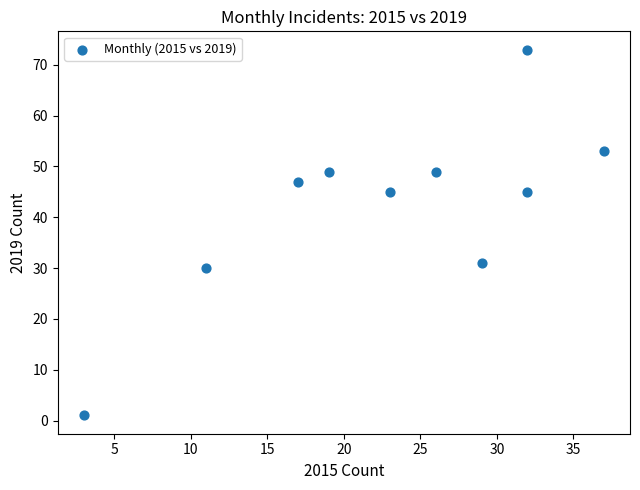

What Y value in the scatter plot is closest to 37?

31